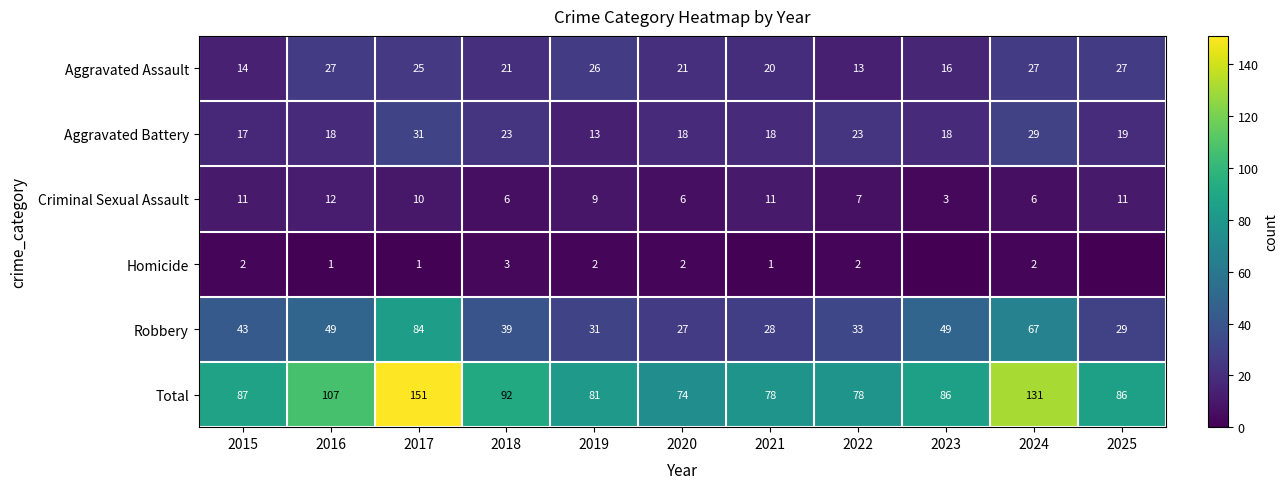

Which category has the highest value in the Criminal Sexual Assault series?

2016